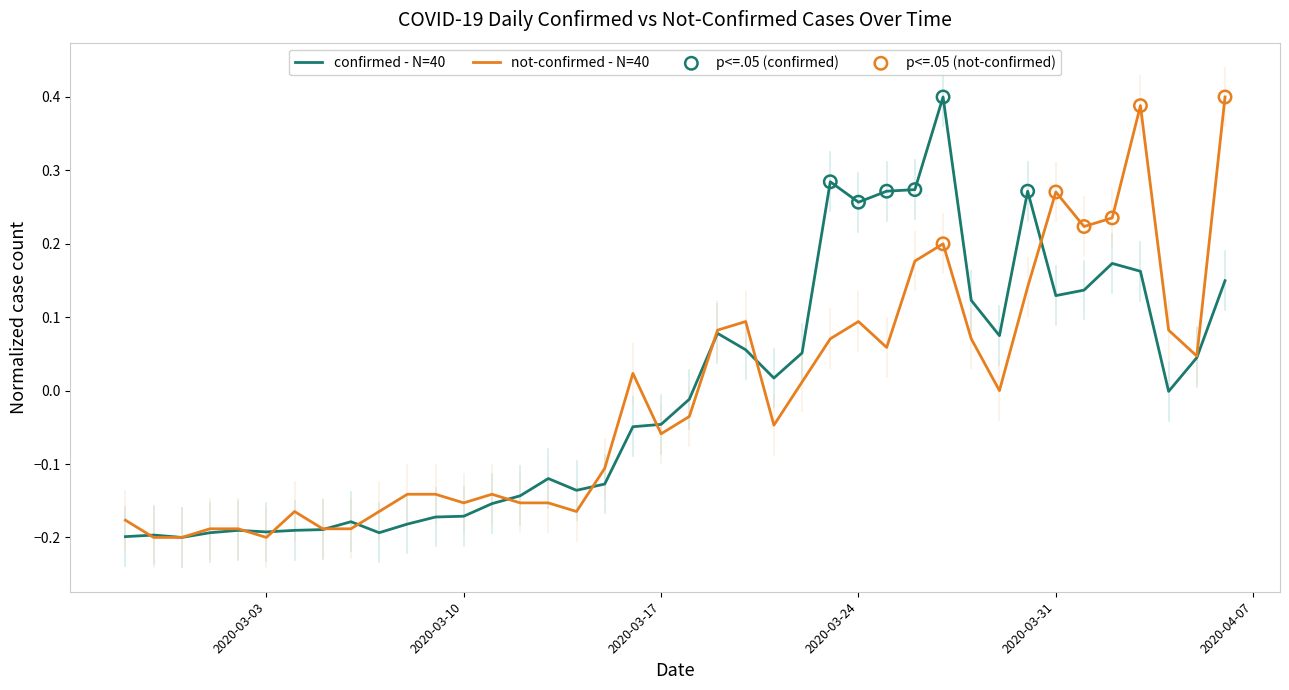

At how many categories does at least one series exceed 0?

20